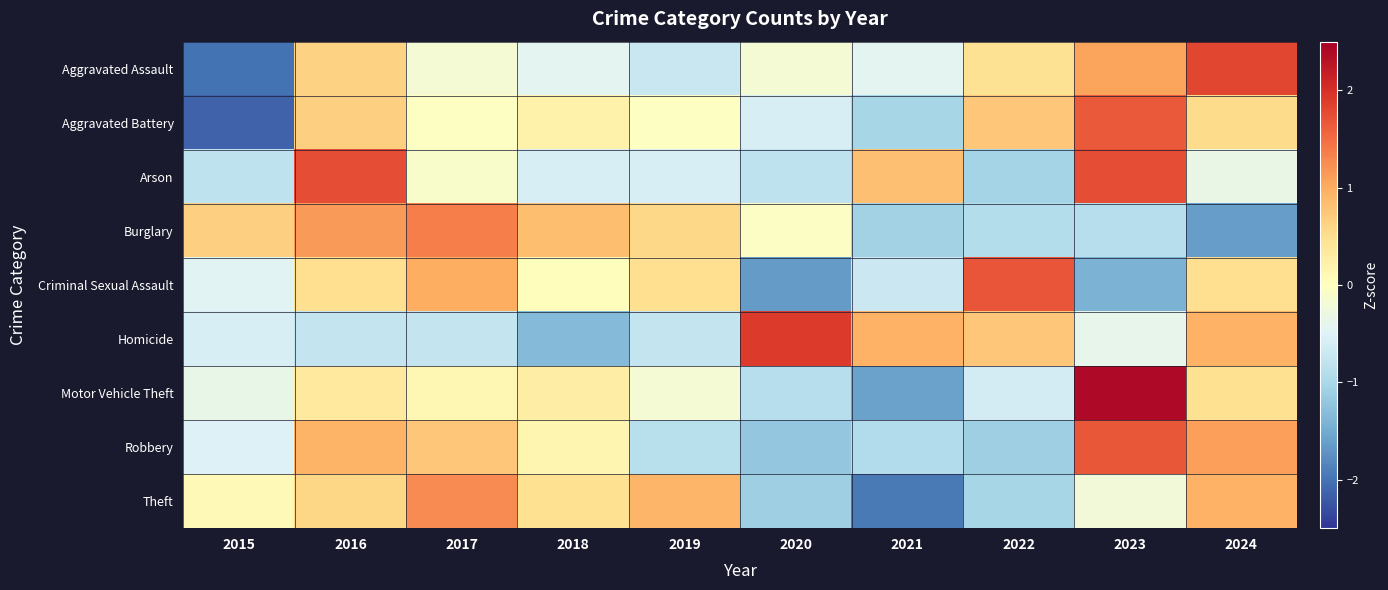

Reading left to right, list all the values displayed in this chart.

Aggravated Assault: 2015=-2.0	2016=0.6	2017=-0.2	2018=-0.4	2019=-0.7	2020=-0.2	2021=-0.4	2022=0.5	2023=1.1	2024=1.8
Aggravated Battery: 2015=-2.1	2016=0.6	2017=-0.0	2018=0.2	2019=-0.0	2020=-0.6	2021=-1.0	2022=0.8	2023=1.6	2024=0.5
Arson: 2015=-0.8	2016=1.7	2017=-0.1	2018=-0.6	2019=-0.6	2020=-0.8	2021=0.8	2022=-1.0	2023=1.7	2024=-0.3
Burglary: 2015=0.6	2016=1.1	2017=1.4	2018=0.8	2019=0.6	2020=-0.1	2021=-1.1	2022=-0.9	2023=-0.9	2024=-1.6
Criminal Sexual Assault: 2015=-0.5	2016=0.5	2017=1.0	2018=0.0	2019=0.5	2020=-1.6	2021=-0.7	2022=1.7	2023=-1.4	2024=0.5
Homicide: 2015=-0.6	2016=-0.8	2017=-0.8	2018=-1.3	2019=-0.8	2020=1.9	2021=1.0	2022=0.8	2023=-0.4	2024=1.0
Motor Vehicle Theft: 2015=-0.4	2016=0.3	2017=0.1	2018=0.3	2019=-0.2	2020=-0.9	2021=-1.6	2022=-0.6	2023=2.4	2024=0.5
Robbery: 2015=-0.5	2016=0.9	2017=0.8	2018=0.1	2019=-0.9	2020=-1.2	2021=-0.9	2022=-1.1	2023=1.7	2024=1.1
Theft: 2015=0.1	2016=0.6	2017=1.3	2018=0.5	2019=0.9	2020=-1.1	2021=-1.9	2022=-1.0	2023=-0.2	2024=0.9